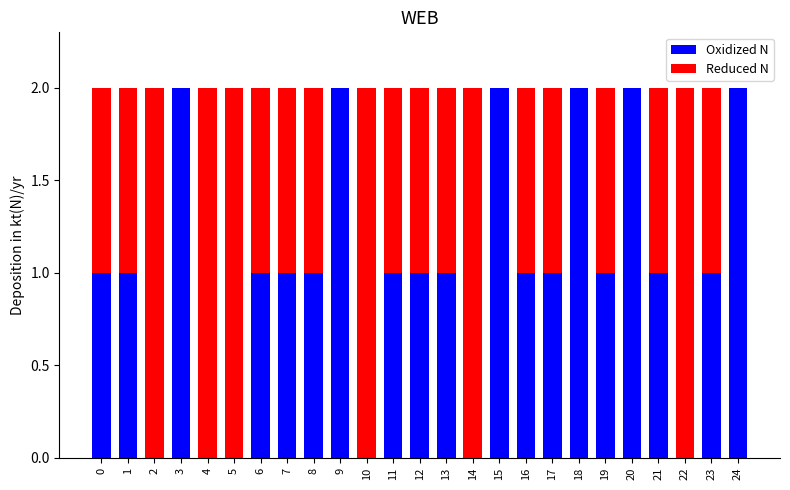

What are all the series names shown in the legend?

Oxidized N, Reduced N